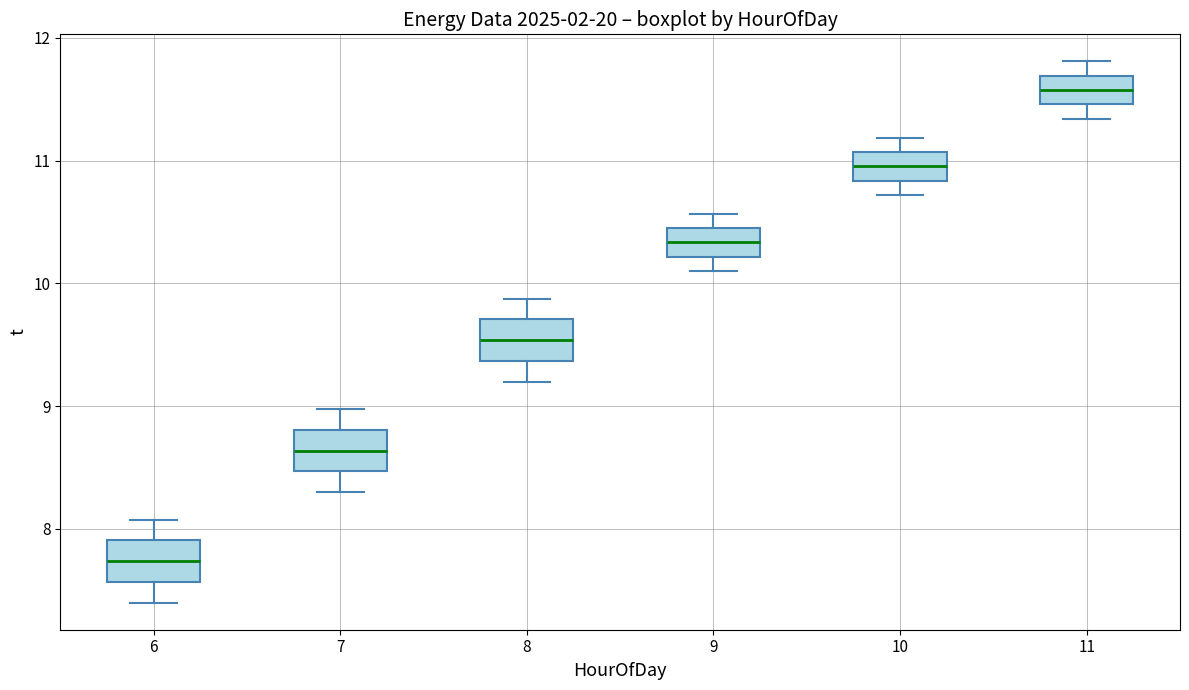

Reading left to right, transcribe this box plot: for each box, give where its median line is, the range the box spans, and where its two whiskers end, as read against the y-axis. The values are not printed on the chart, so give them approximately, as read against the axis.

6: median 7.7, box 7.6 to 7.9, whiskers 7.4 to 8.1
7: median 8.6, box 8.5 to 8.8, whiskers 8.3 to 9.0
8: median 9.5, box 9.4 to 9.7, whiskers 9.2 to 9.9
9: median 10.3, box 10.2 to 10.4, whiskers 10.1 to 10.6
10: median 11.0, box 10.8 to 11.1, whiskers 10.7 to 11.2
11: median 11.6, box 11.5 to 11.7, whiskers 11.3 to 11.8